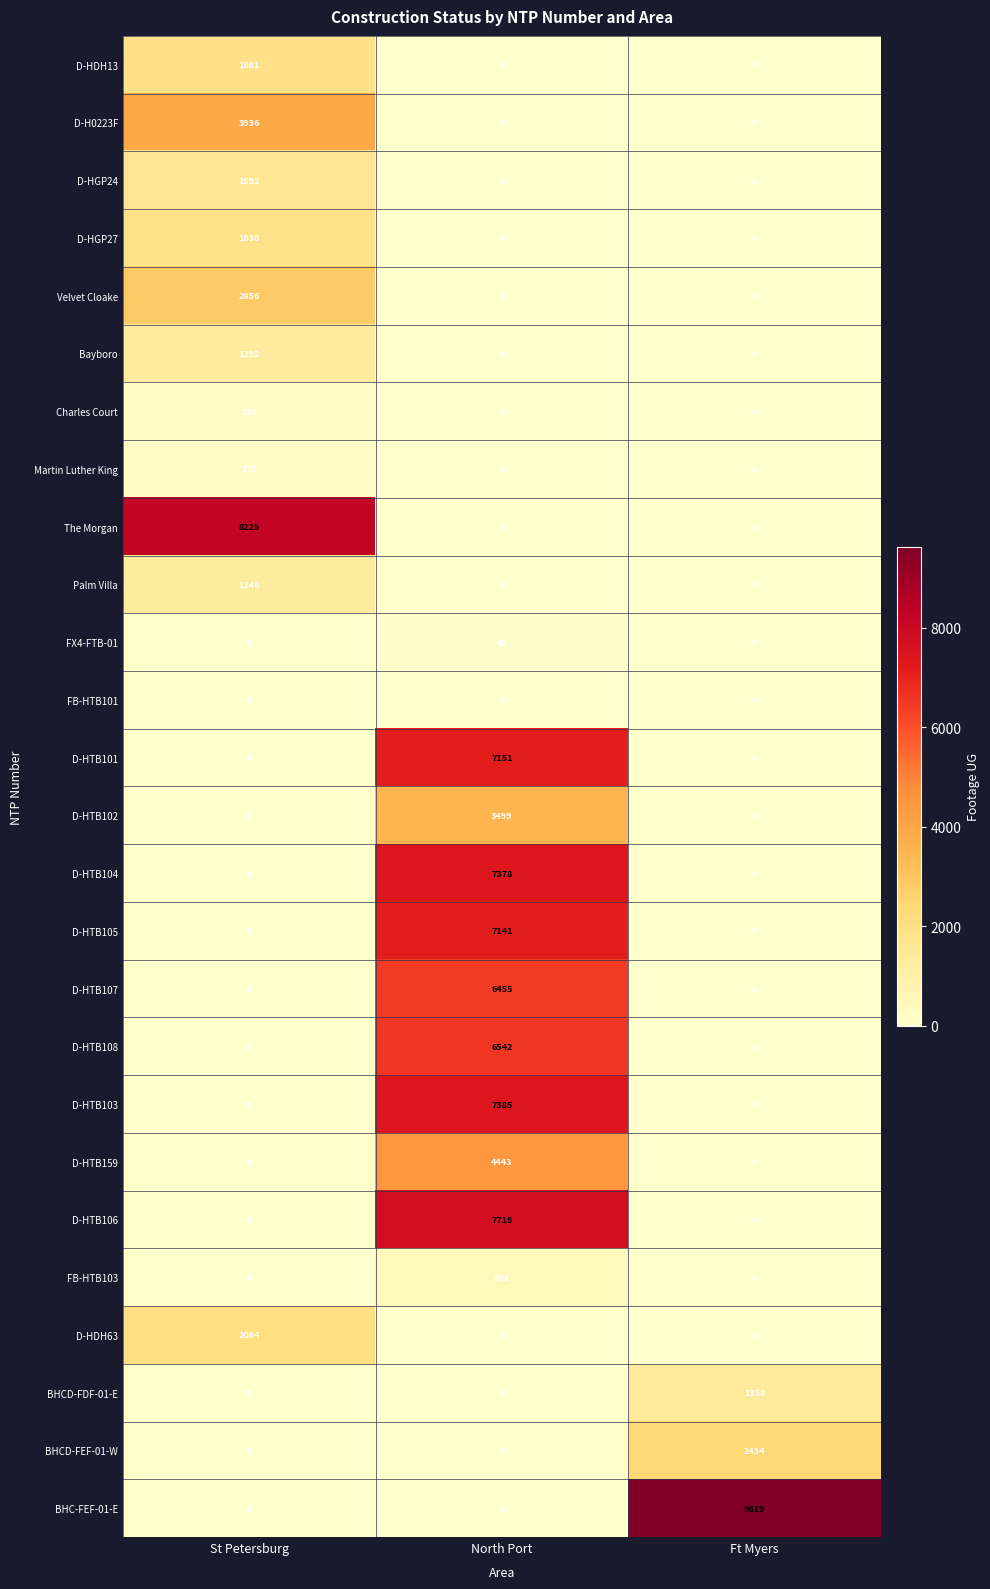

What value does the FX4-FTB-01 series have at North Port?

42